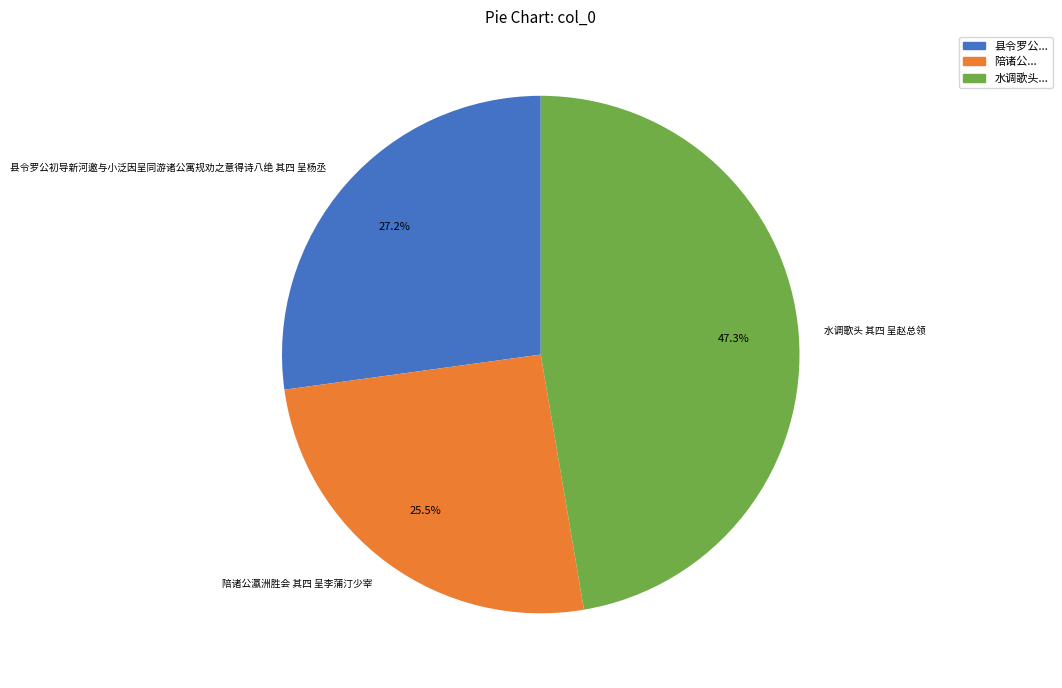

Rank the categories by value from highest to lowest.

水调歌头 其四 呈赵总领, 县令罗公初导新河邀与小泛因呈同游诸公寓规劝之意得诗八绝 其四 呈杨丞, 陪诸公瀛洲胜会 其四 呈李蒲汀少宰